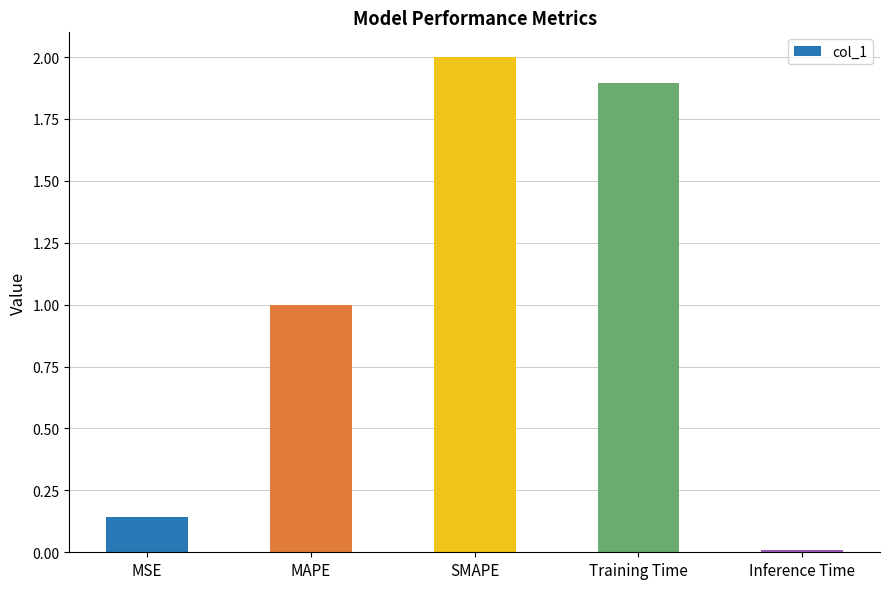

At which category does the chart reach its minimum across all series?

Inference Time